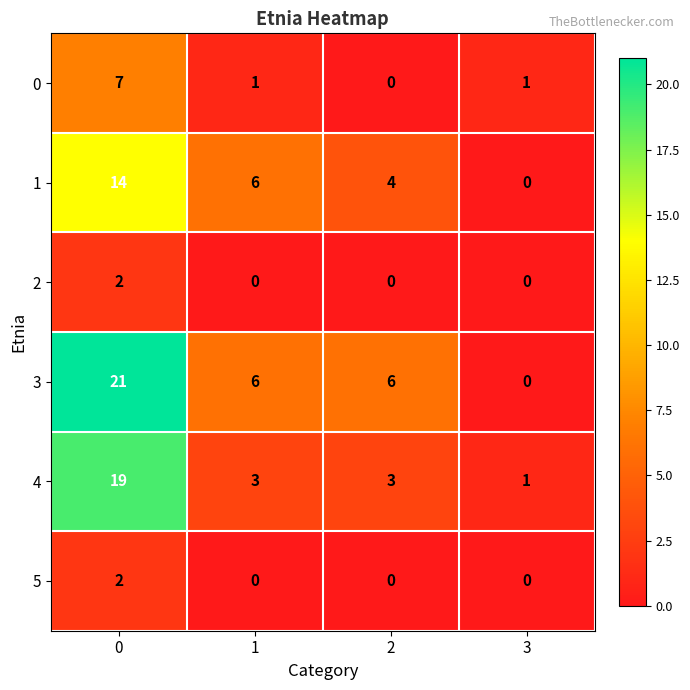

What is the total value across all series at 0?

65